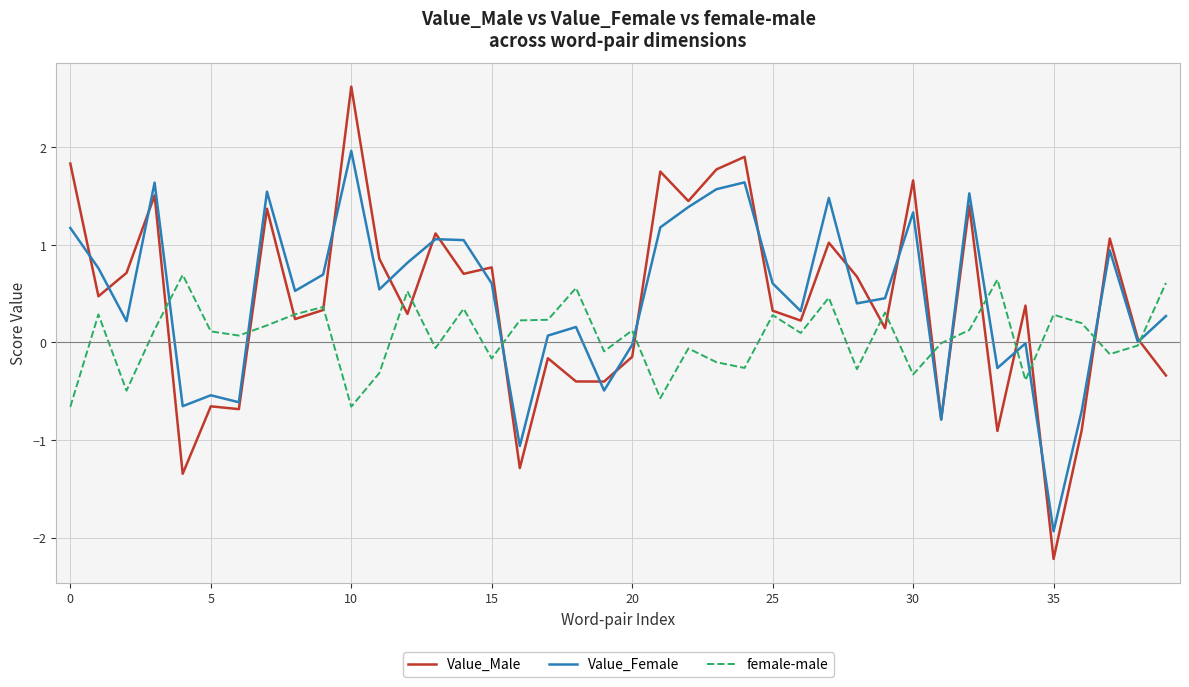

Rank the series by their maximum value, from highest to lowest.

Value_Male, Value_Female, female-male